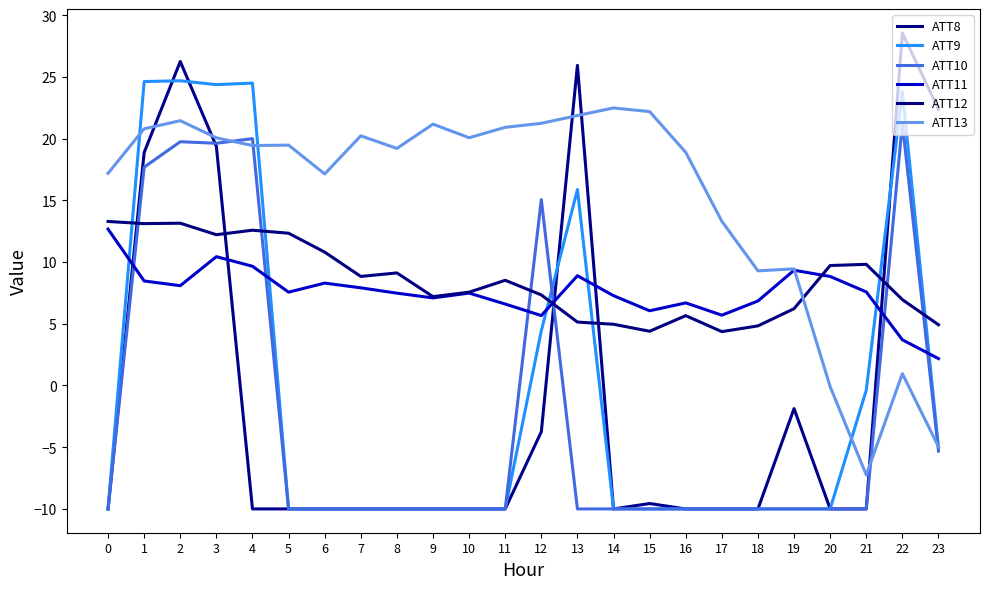

What is the total value across all series at 8?

5.8